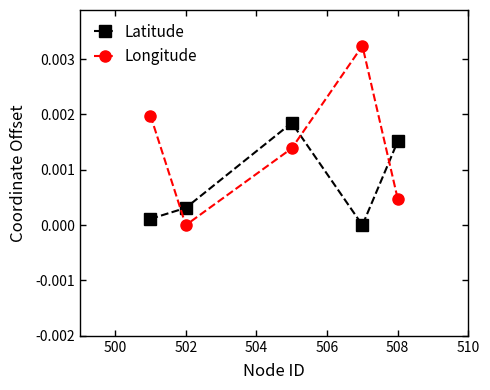

How many times do Latitude and Longitude cross each other?

3